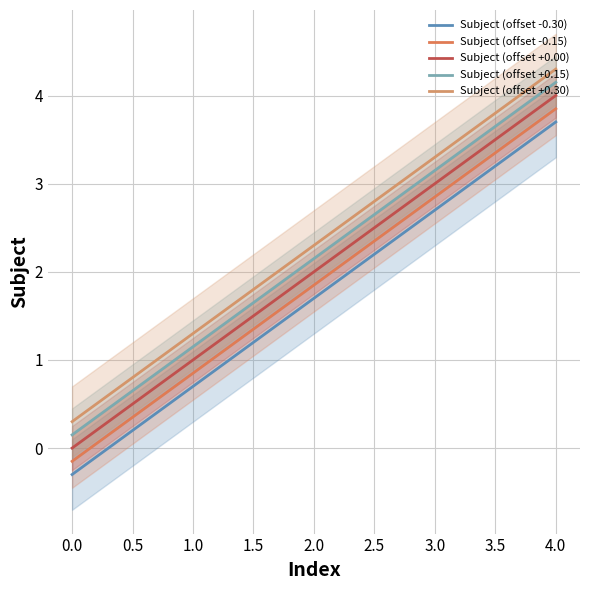

What is the lowest value of the Subject (offset -0.30) series?

-0.3